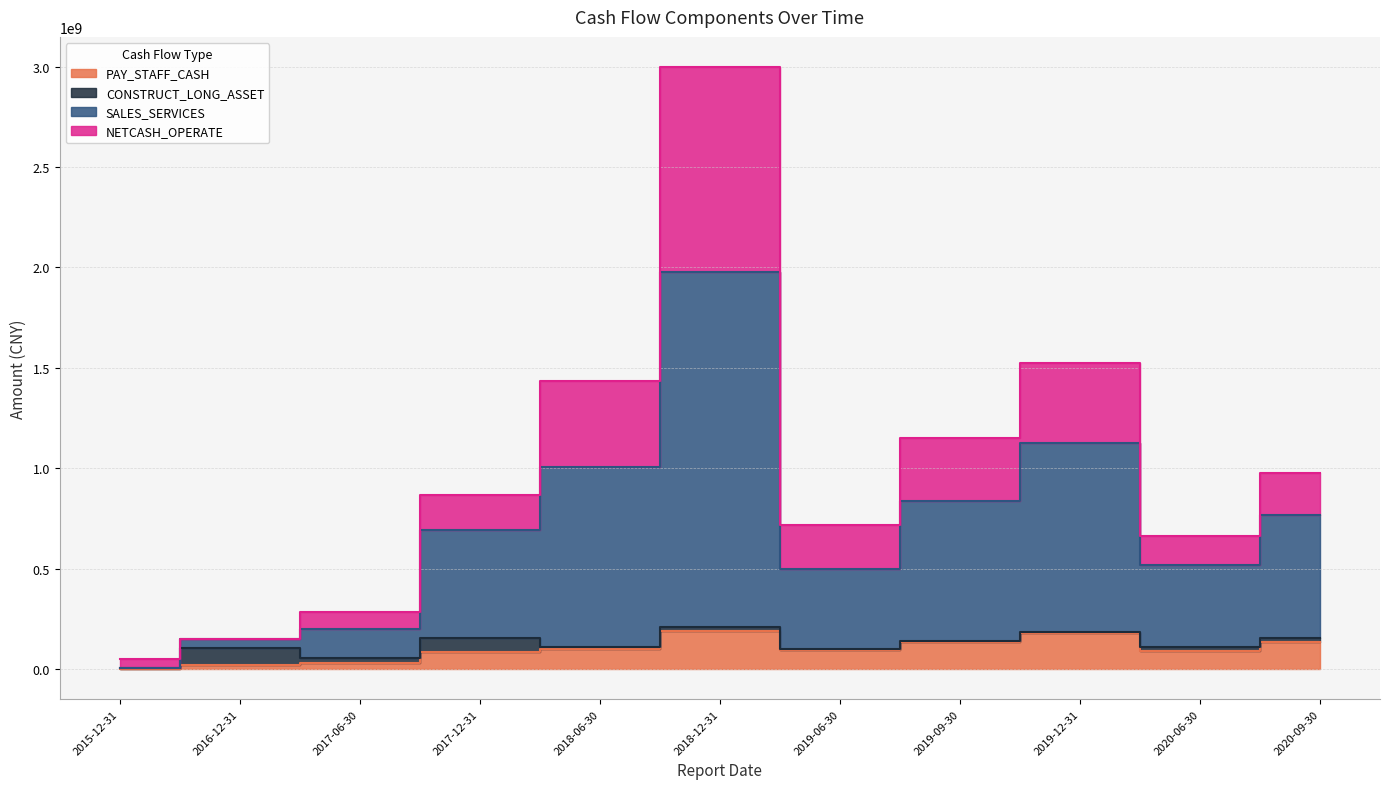

True or false: PAY_STAFF_CASH and SALES_SERVICES intersect in this chart.

False